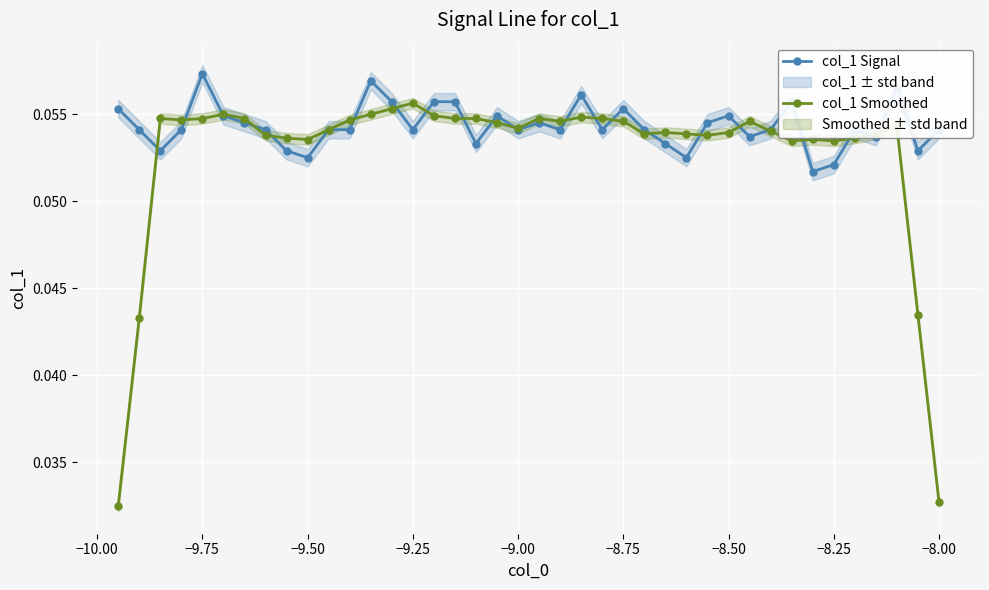

How many col_1 Signal values are between 0 and 1?

40